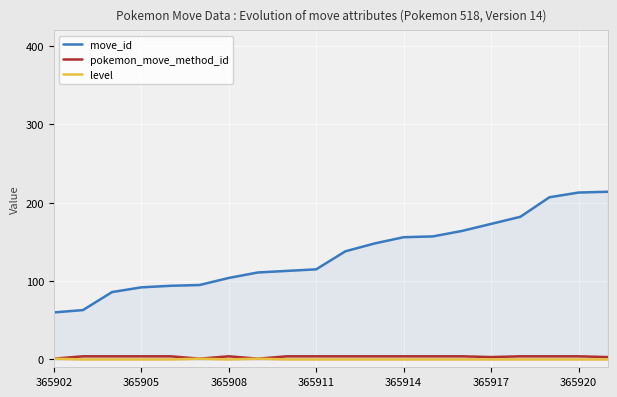

True or false: pokemon_move_method_id and level intersect in this chart.

False